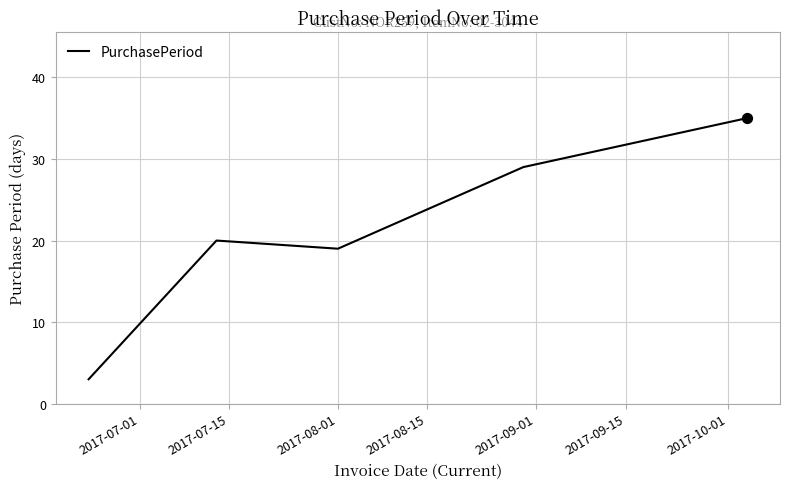

What is the difference between the maximum and second lowest values?

16